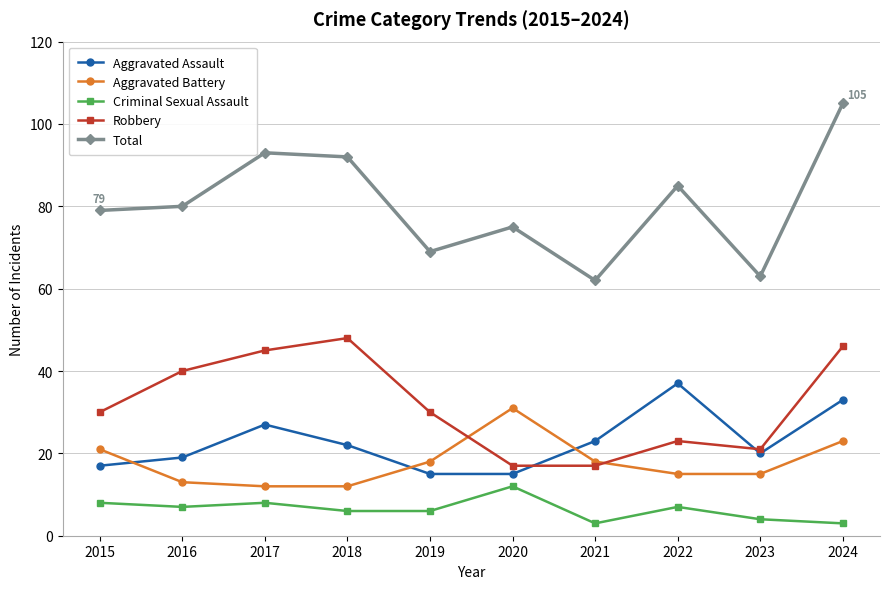

At which category does Total reach its first local valley?

2019